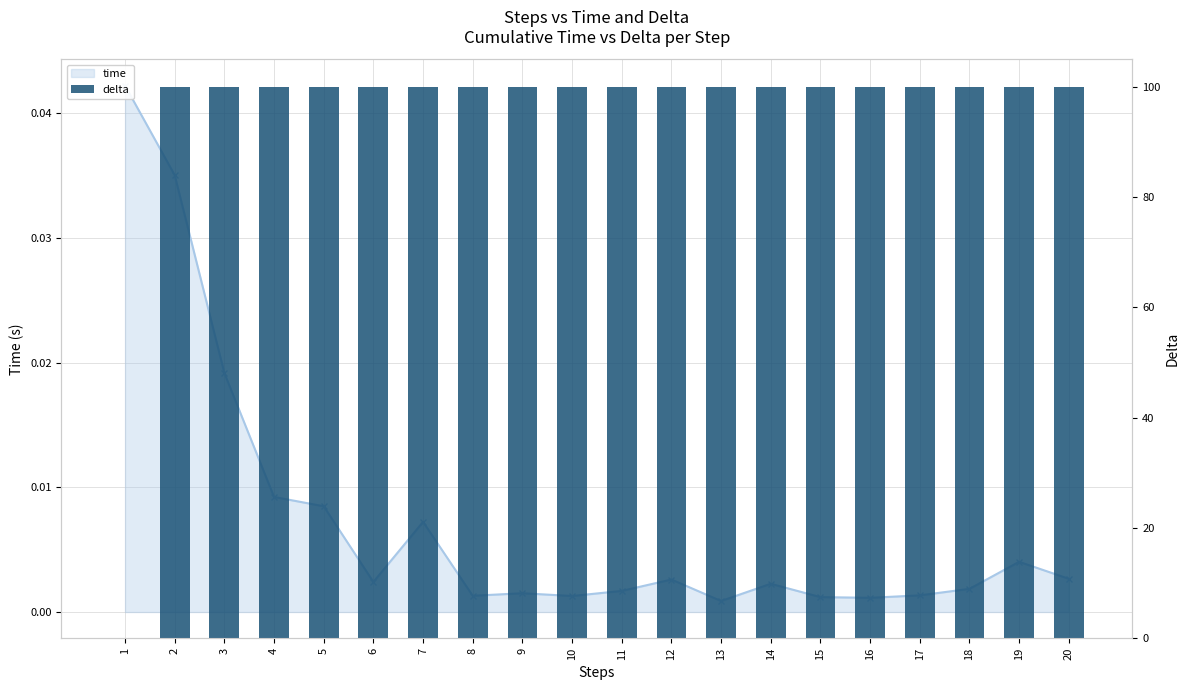

Which category has the lowest value across all series?

1